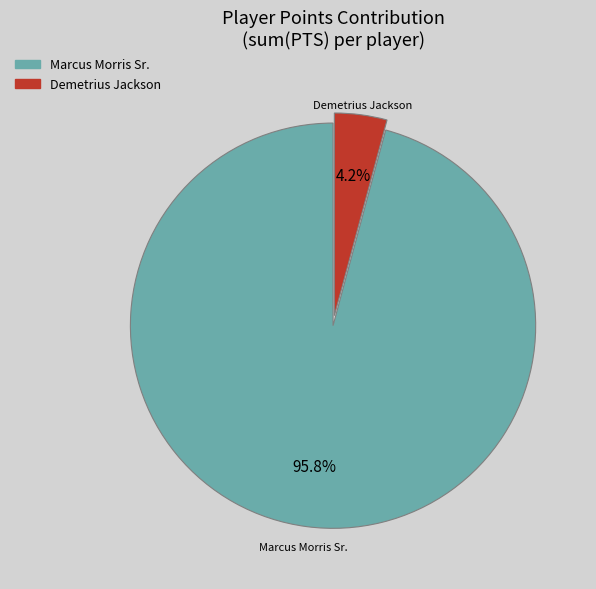

Combined, what portion of the pie is Demetrius Jackson and Marcus Morris Sr.?

100.0%